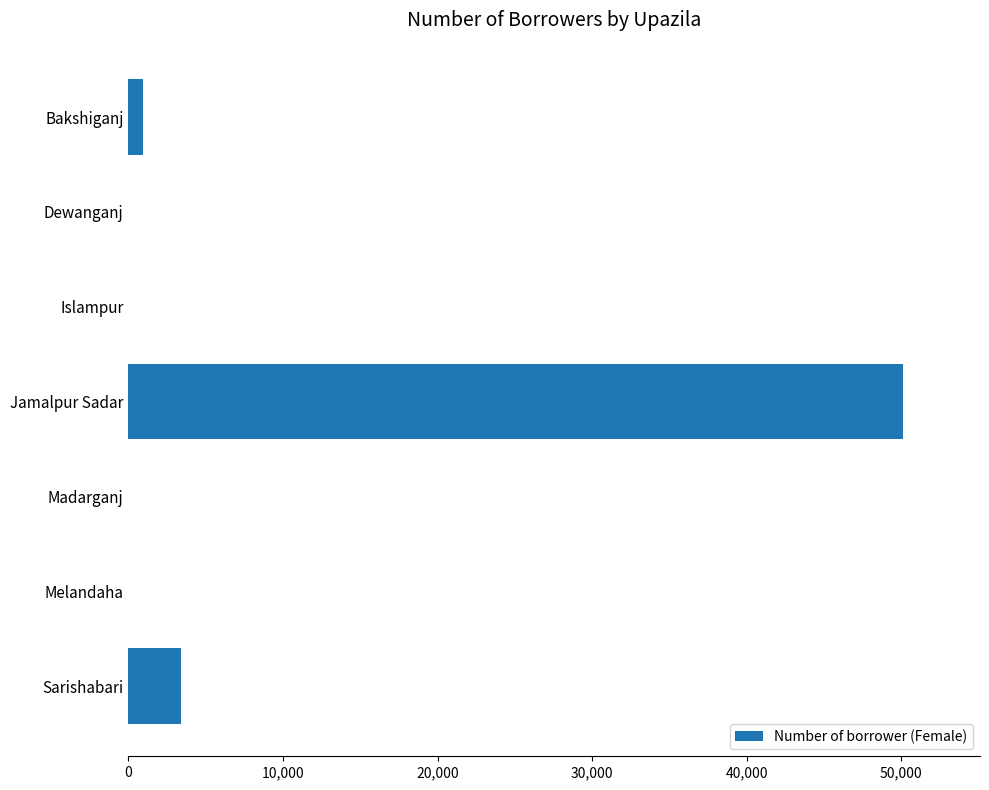

Which has a higher value, Sarishabari or Bakshiganj?

Sarishabari